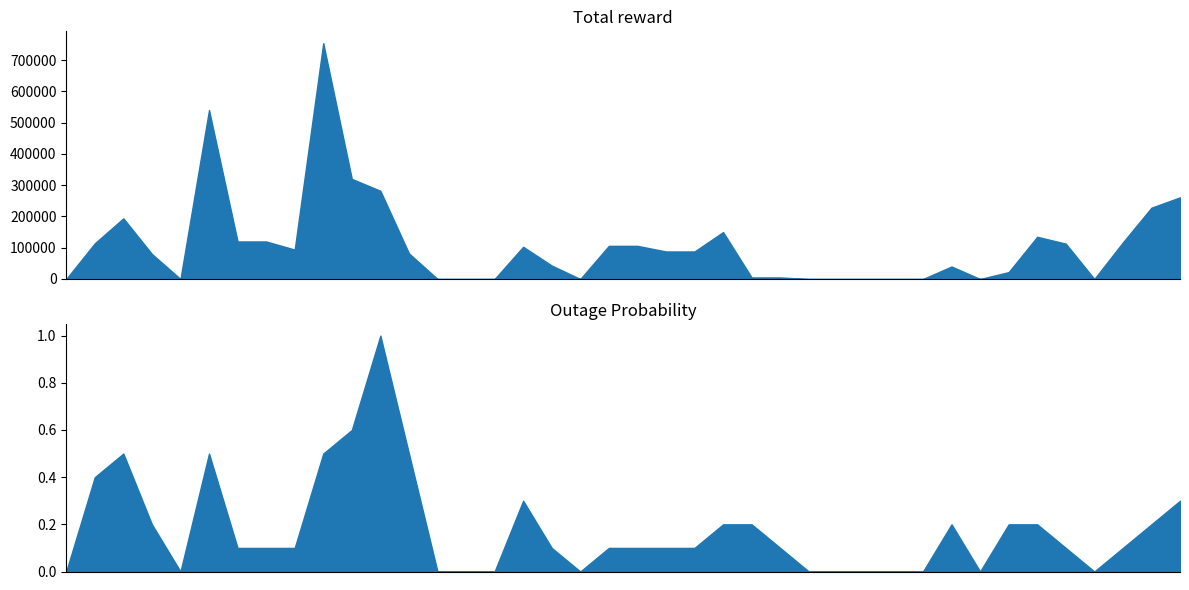

What is the value of the col_1 point at the 7th from the left?

120000